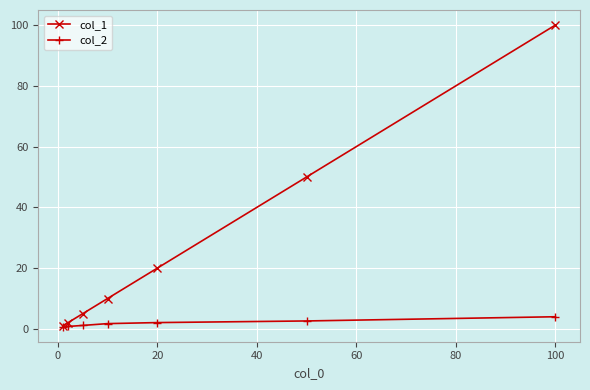

Rank the series by their average value, from lowest to highest.

col_2, col_1